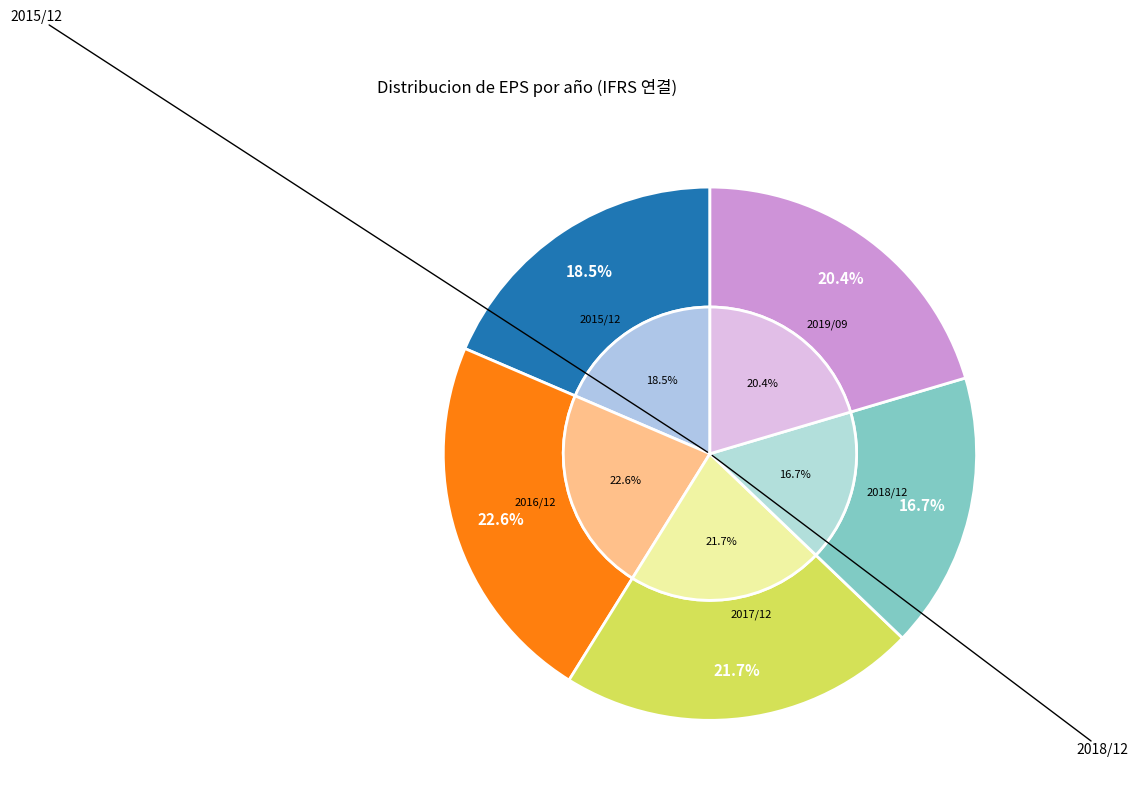

How many slices are in this pie chart?

5